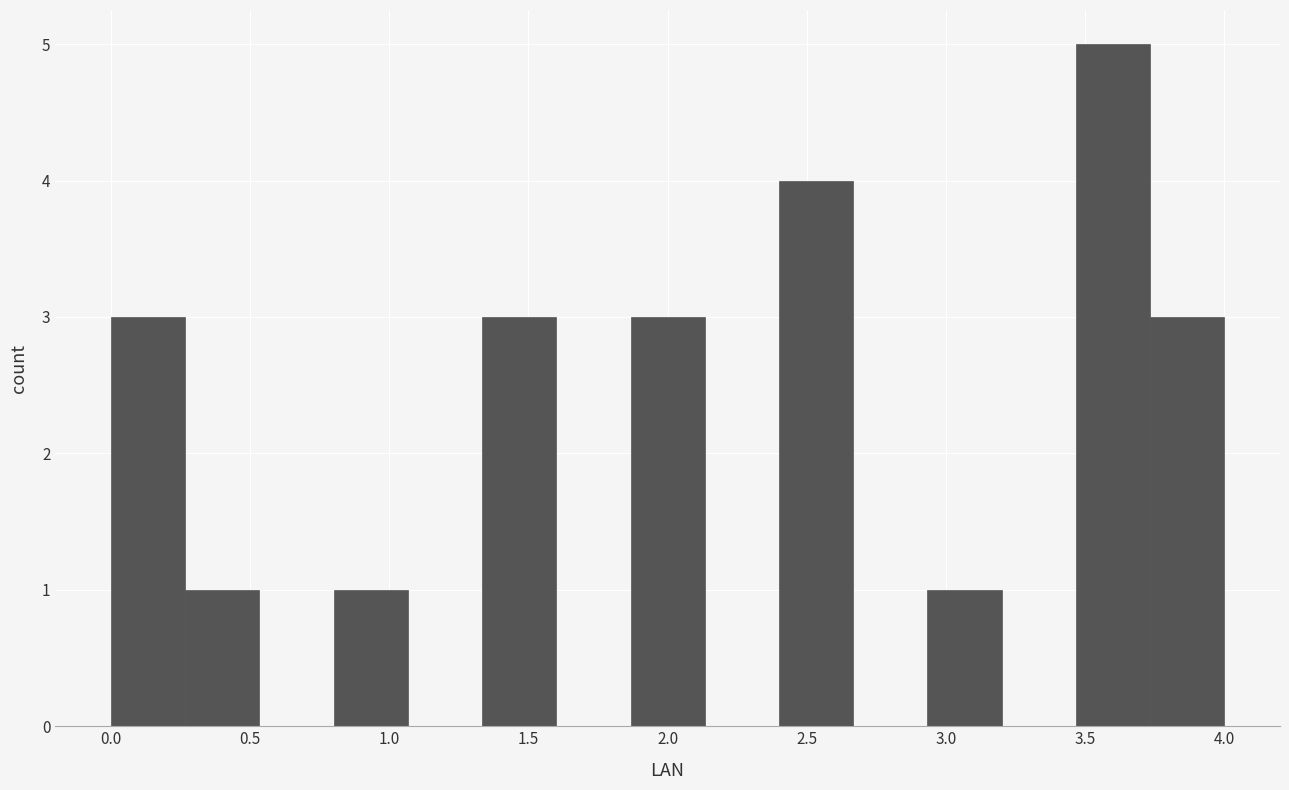

Reading left to right, list every bar in this chart as the range it spans on the x-axis followed by its height. Neither the bar edges nor the heights are printed on the chart, so give them approximately, as read against the axes.

0.00 to 0.25: 3
0.25 to 0.55: 1
0.55 to 0.80: 0
0.80 to 1.05: 1
1.05 to 1.35: 0
1.35 to 1.60: 3
1.60 to 1.85: 0
1.85 to 2.15: 3
2.15 to 2.40: 0
2.40 to 2.65: 4
2.65 to 2.95: 0
2.95 to 3.20: 1
3.20 to 3.45: 0
3.45 to 3.75: 5
3.75 to 4.00: 3